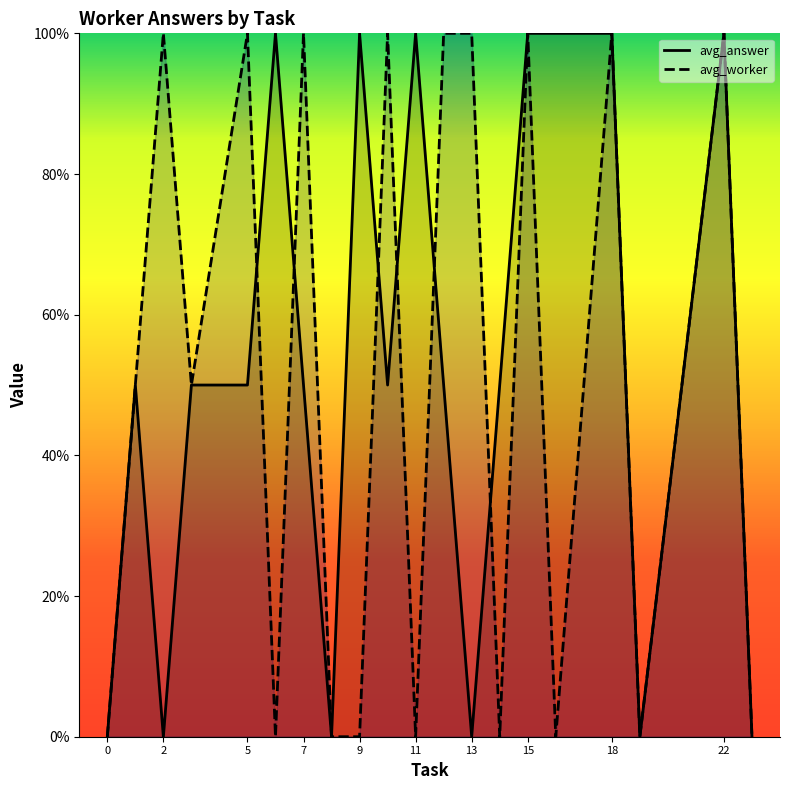

Reading right to left, transcribe all the data shown in this chart.

avg_answer: 0.0	1.0	0.0	1.0	1.0	1.0	0.5	0.0	0.5	1.0	0.5	1.0	0.0	0.5	1.0	0.5	0.5	0.0	0.5	0.0
avg_worker: 0.0	1.0	0.0	1.0	0.0	1.0	0.0	1.0	1.0	0.0	1.0	0.0	0.0	1.0	0.0	1.0	0.5	1.0	0.5	0.0